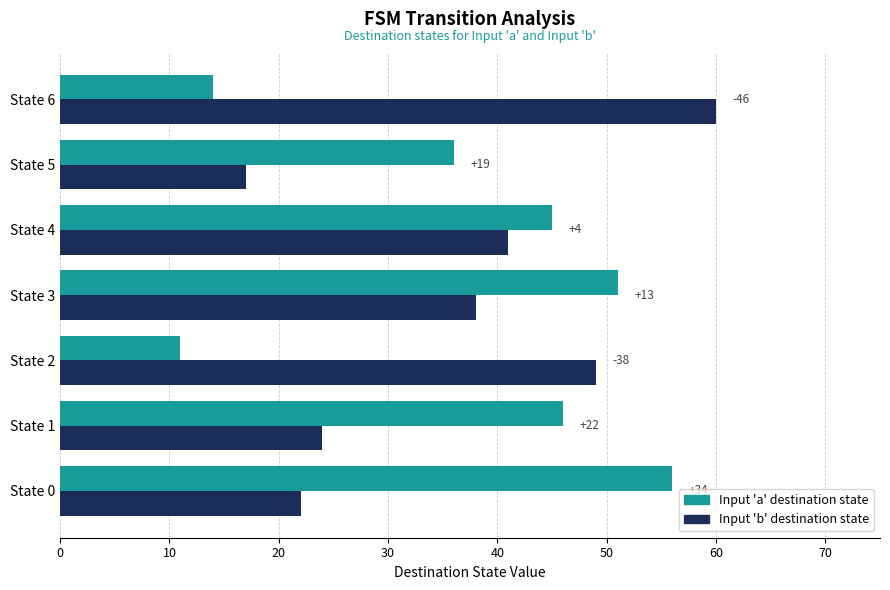

What are all the series names shown in the legend?

Input 'a' destination state, Input 'b' destination state